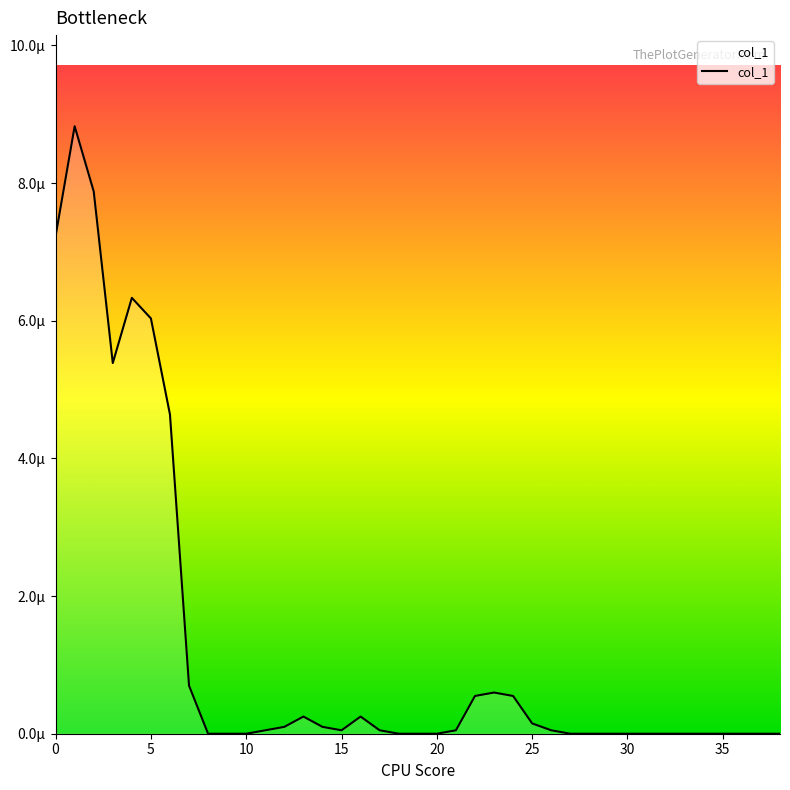

Does the chart display data point markers on the line(s)?

No